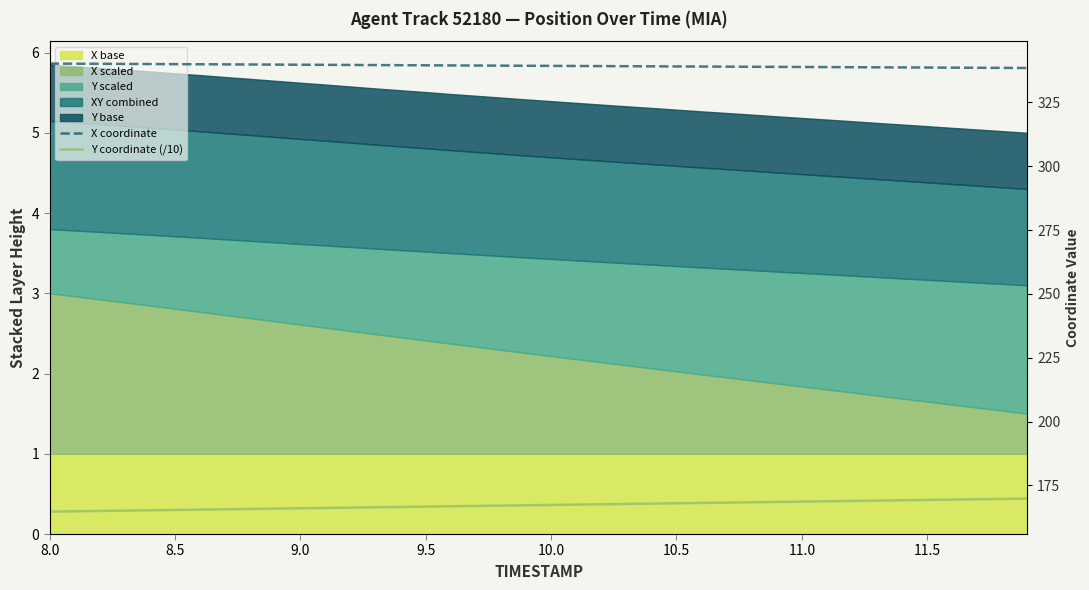

What is the value of the Y coordinate (/10) point at the 13th from the left?

166.3